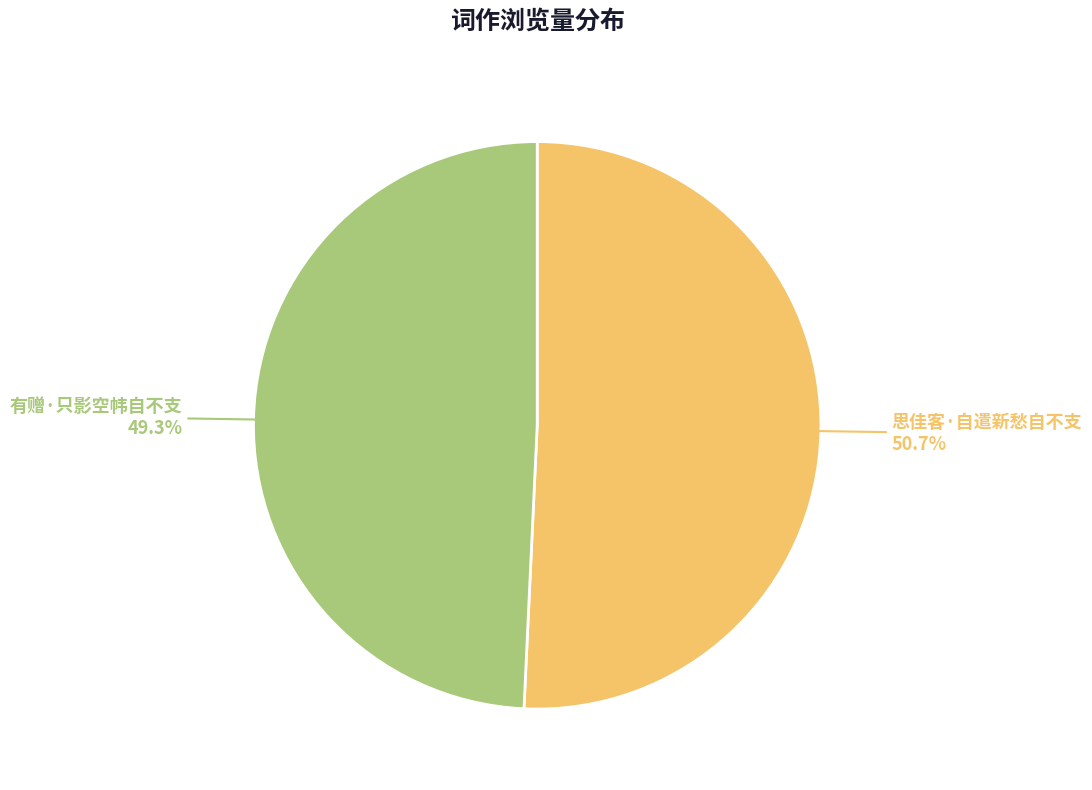

To the nearest percent, what percentage of the pie is 思佳客·自遣新愁自不支?

51%